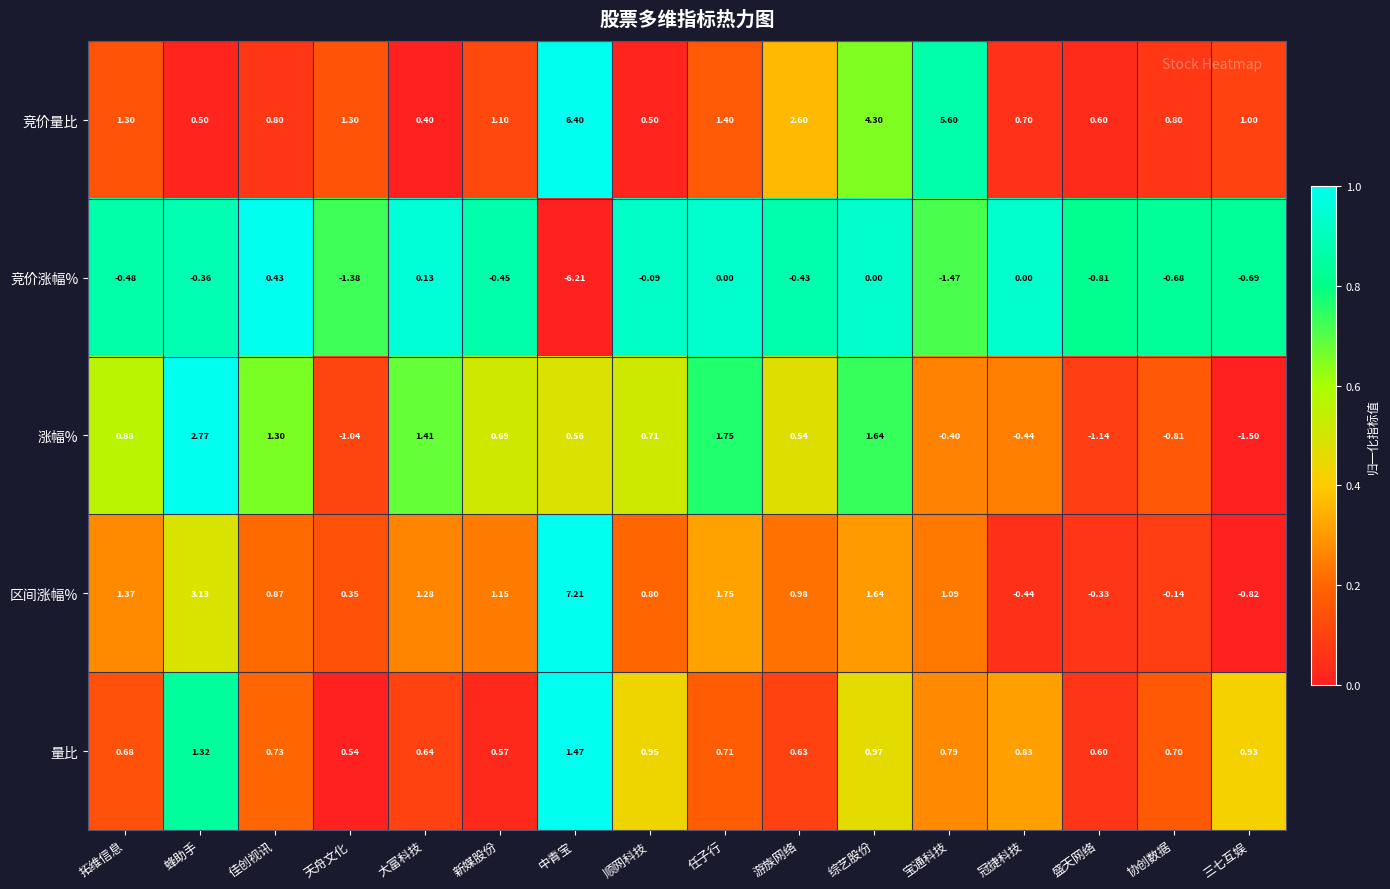

Which series has the largest total across all categories?

竞价量比